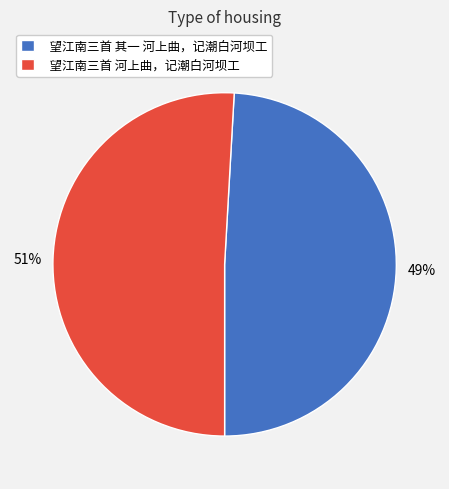

How many segments does this pie chart have?

2